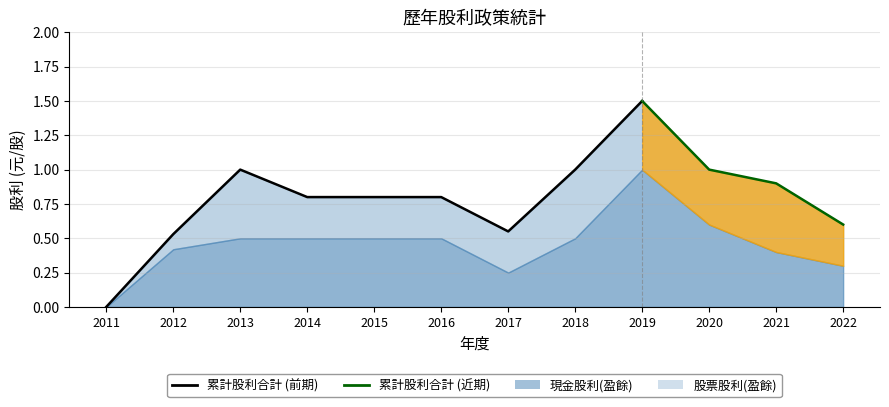

At which label is 股票股利(盈餘) closest to 0?

2011